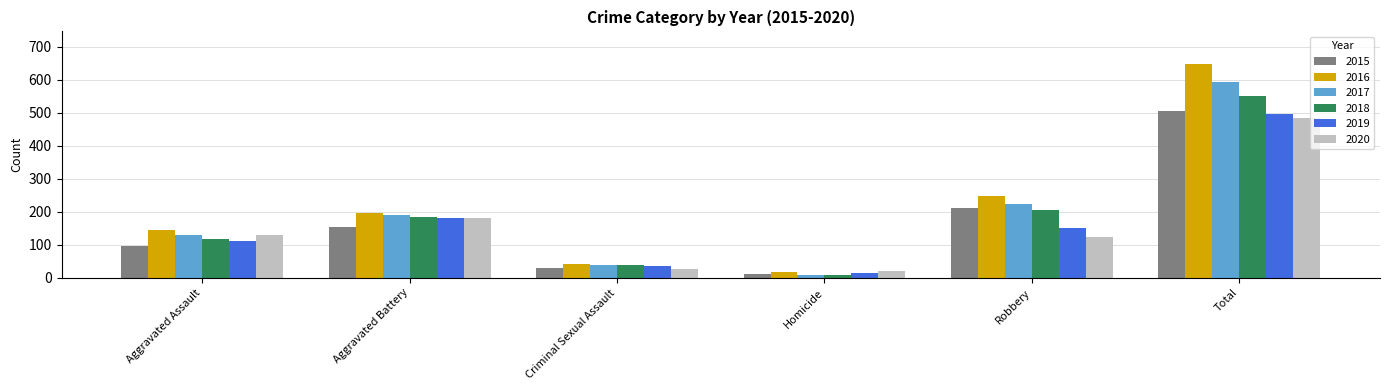

Which series changed the most between Aggravated Assault and Aggravated Battery?

2019